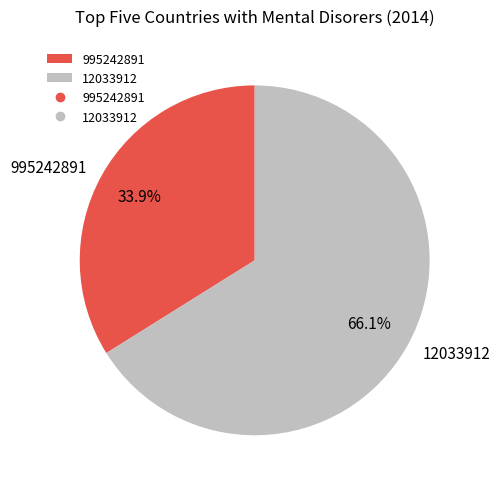

What is the smallest slice in the pie chart?

995242891